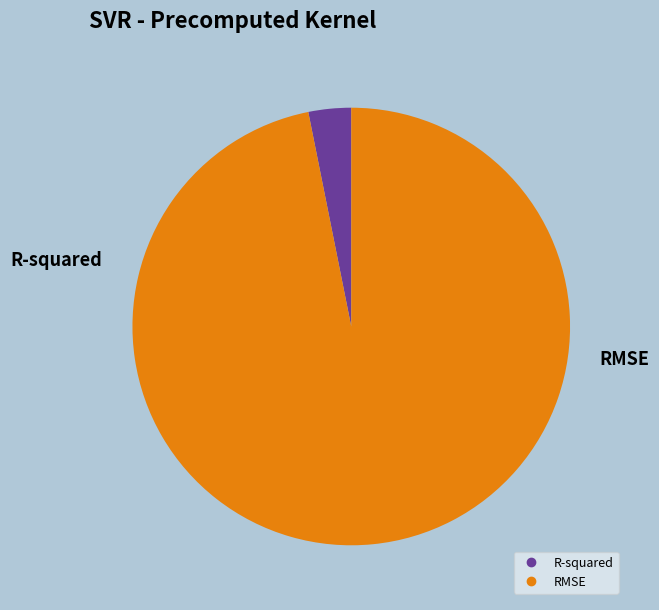

Is the sum of RMSE and R-squared greater than half?

Yes